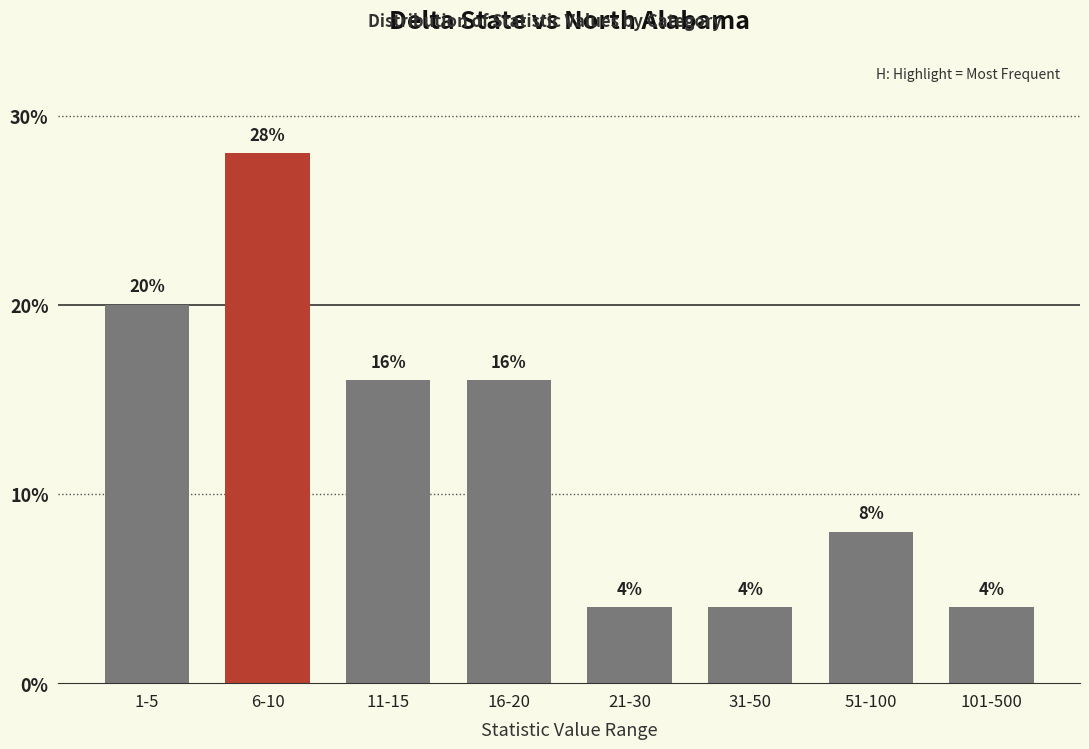

Reading right to left, list all the values displayed in this chart.

101-500=4.0	51-100=8.0	31-50=4.0	21-30=4.0	16-20=16.0	11-15=16.0	6-10=28.0	1-5=20.0